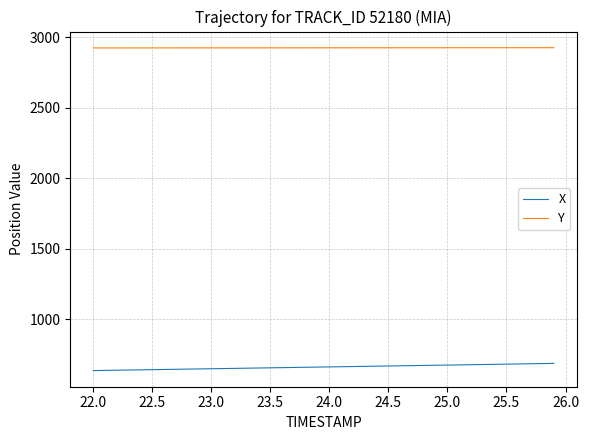

What is the minimum value for Y?

2925.4